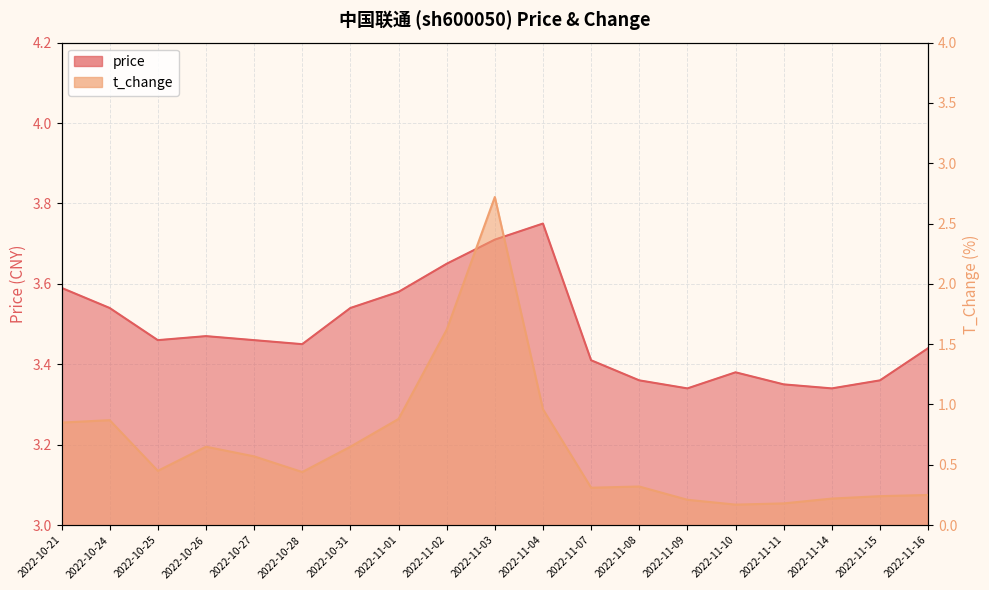

True or false: price has more than 0 interior local peaks.

True